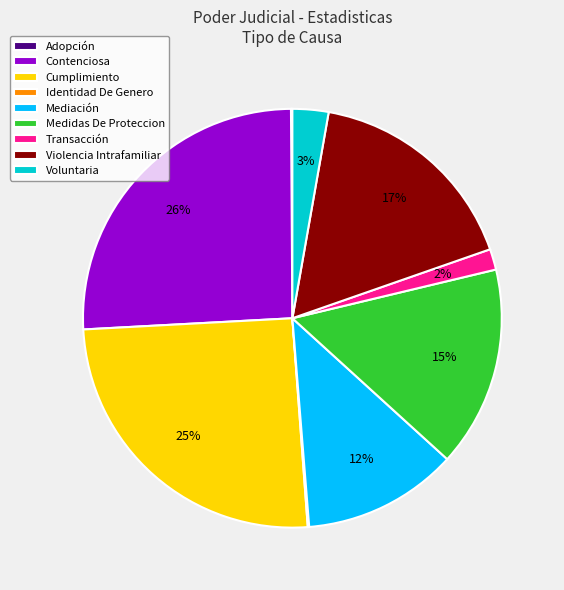

True or false: Violencia Intrafamiliar accounts for 27% of the total.

False